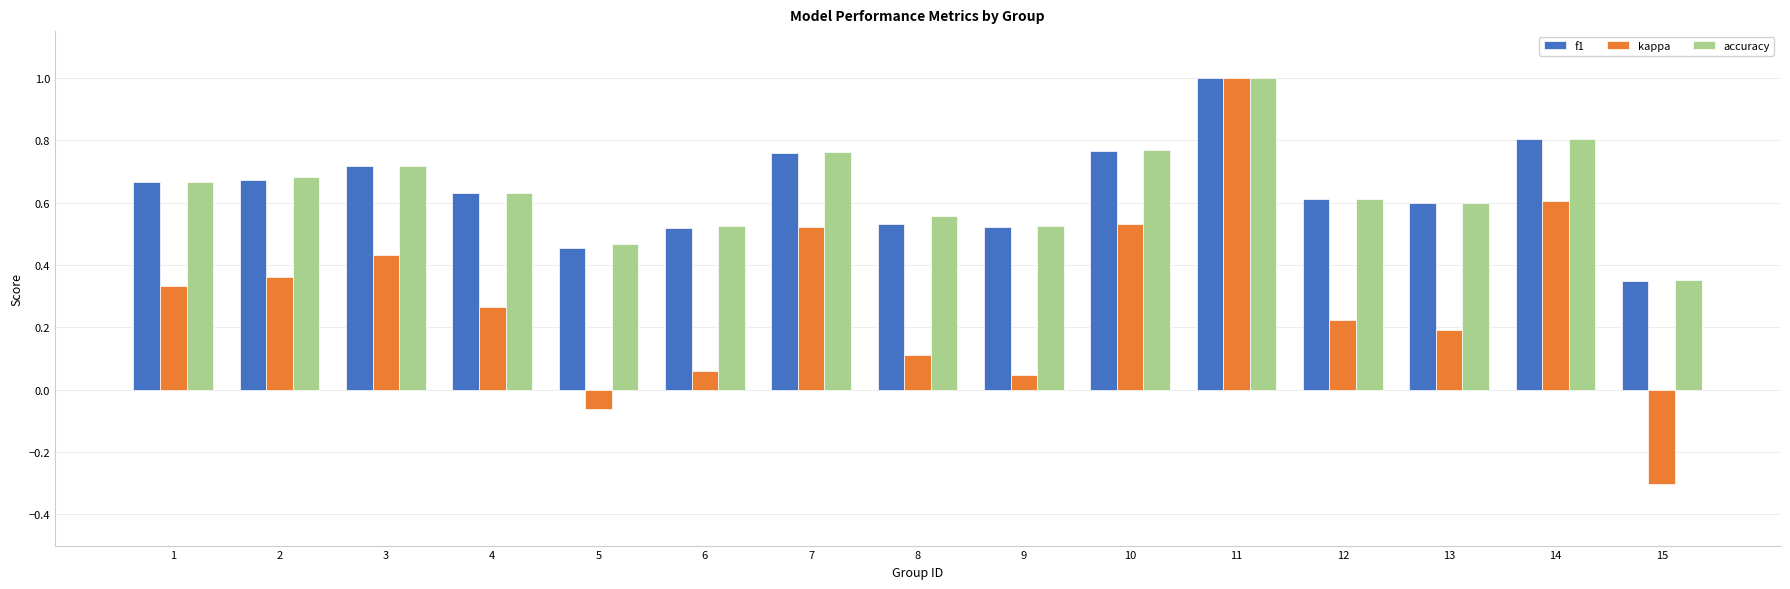

What are all the series names shown in the legend?

f1, kappa, accuracy